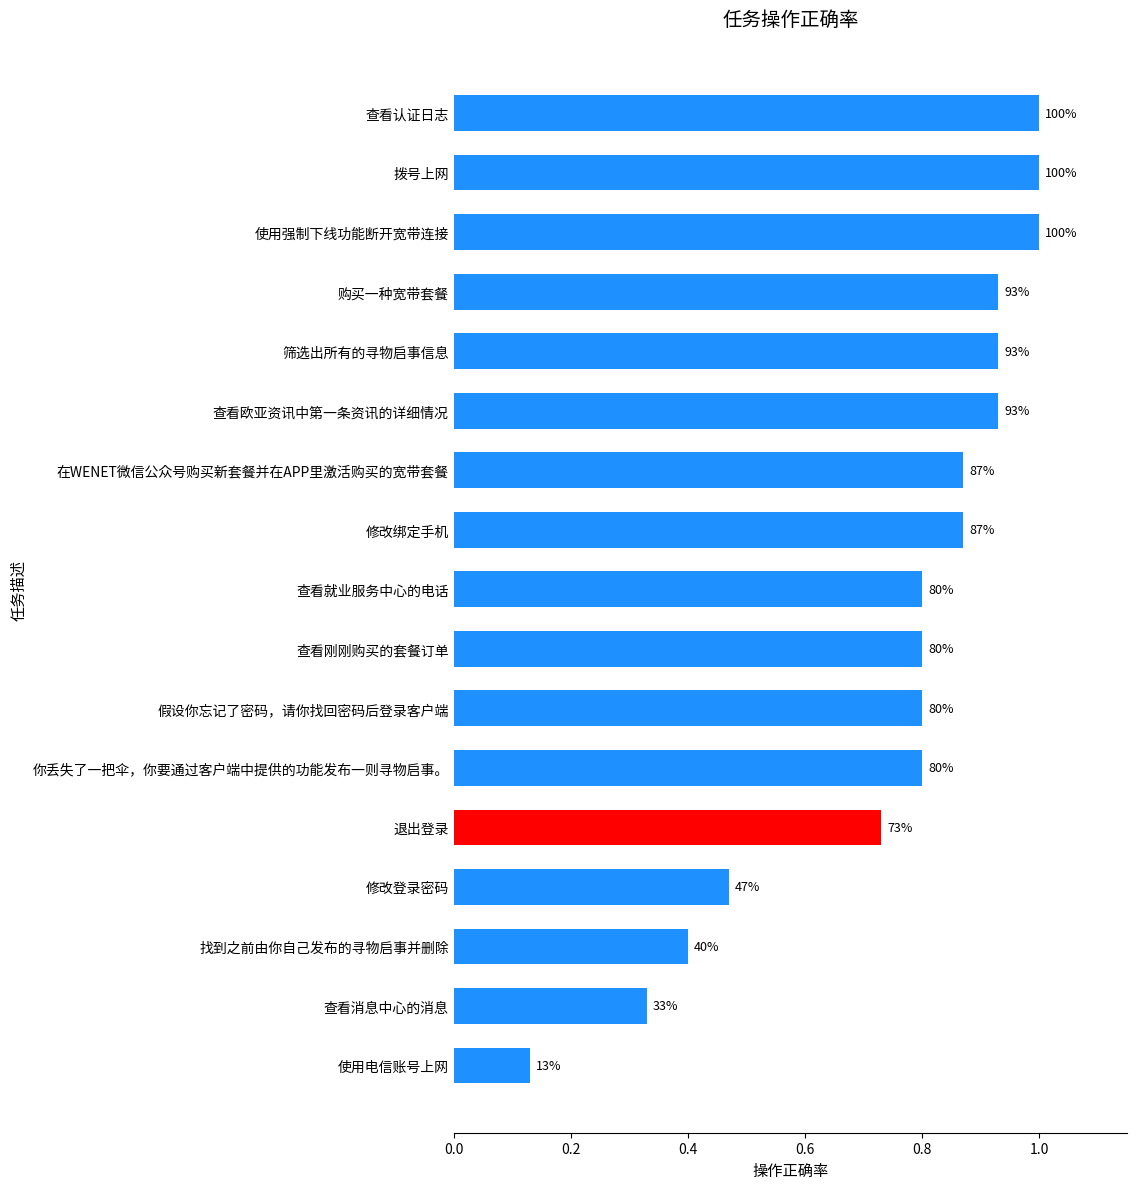

How many bars are there in total?

17